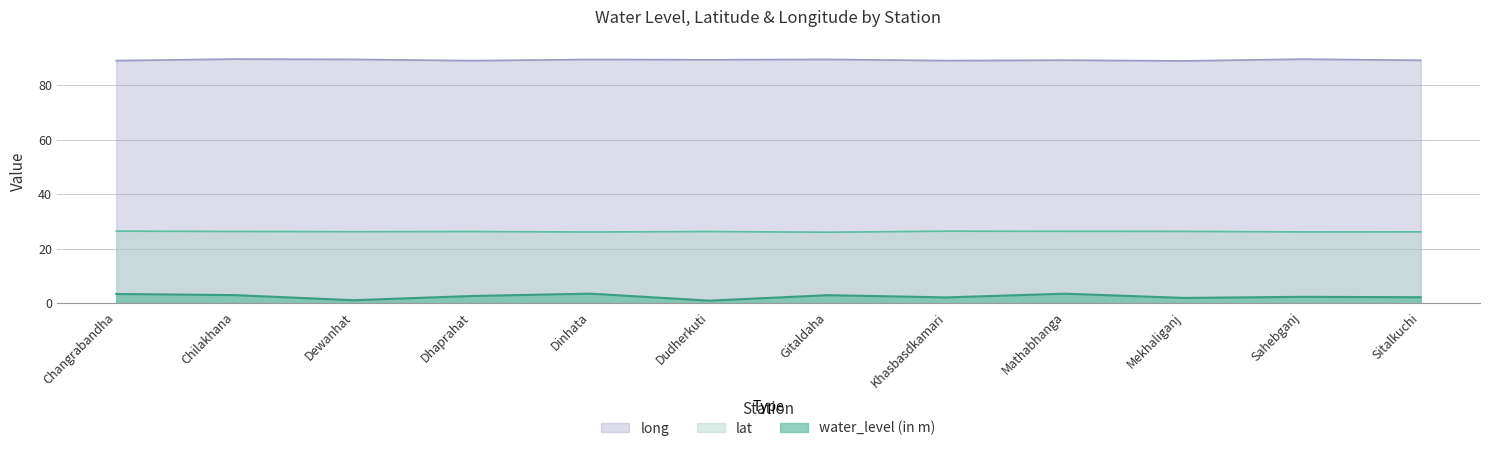

The water_level (in m) series shows 4.4 at Changrabandha. True or false?

False